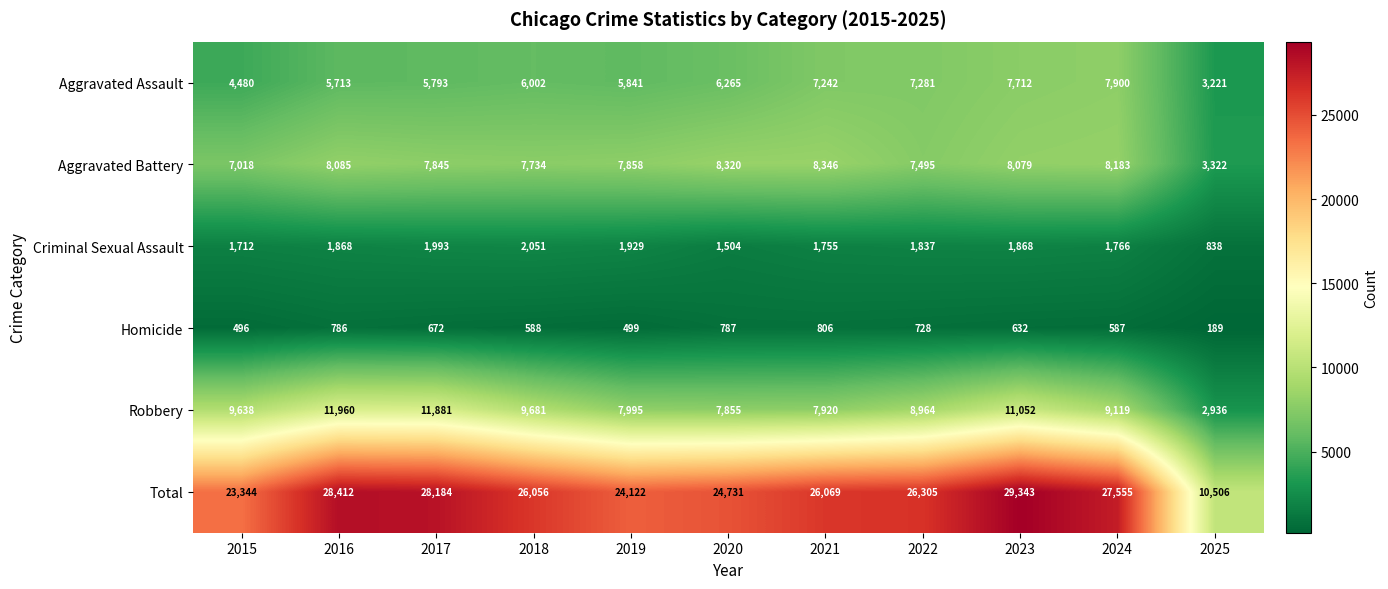

Where does the Homicide series first go above 632?

2016